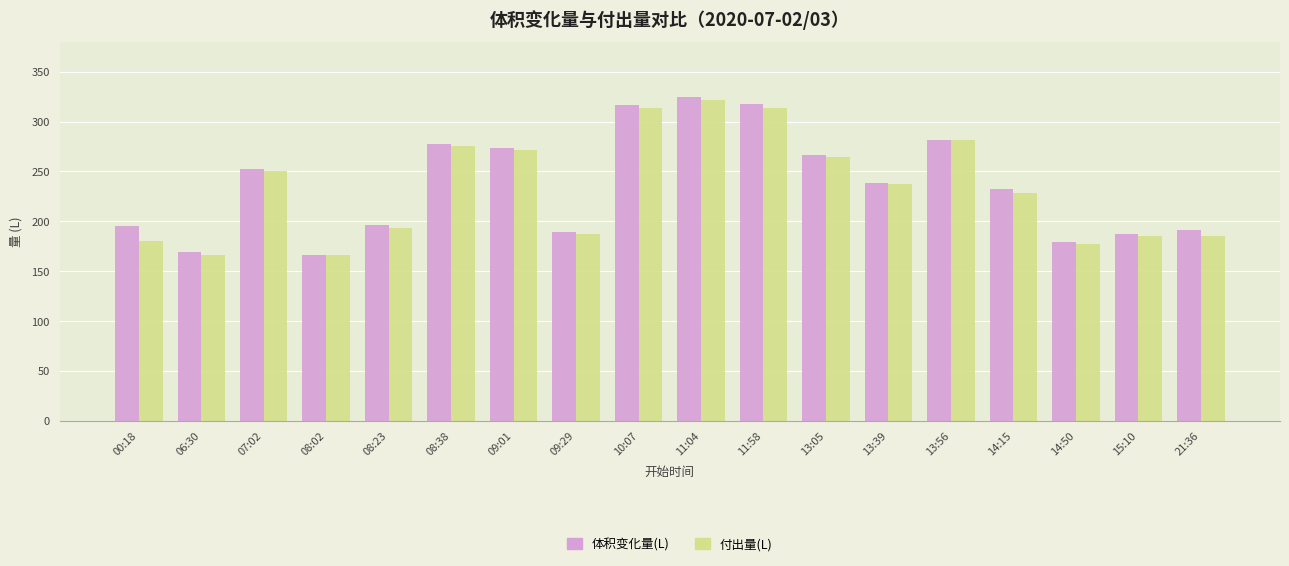

What is the difference between the maximum and minimum values in the 体积变化量(L) series?

158.6